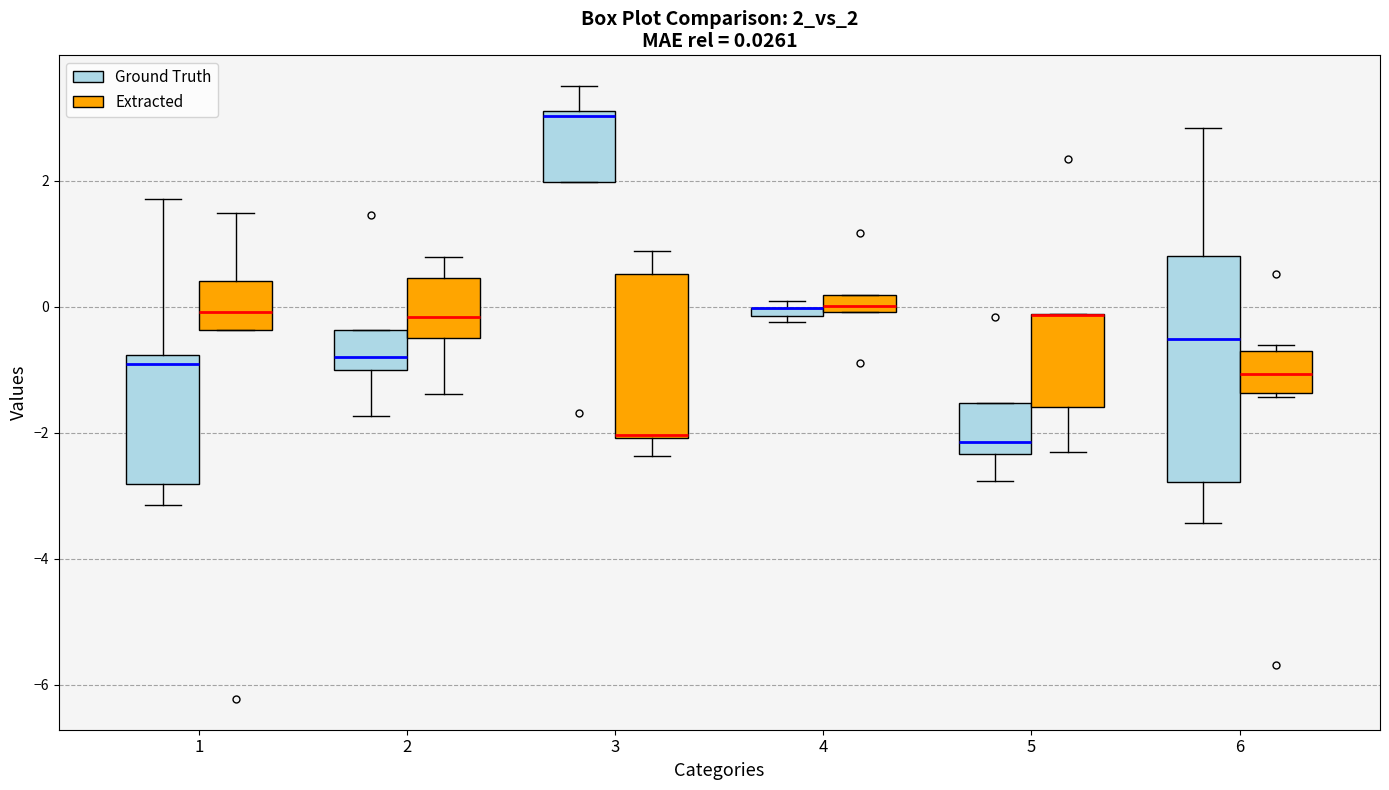

Which box is the tallest, from its lower edge to its upper edge?

6 (Ground Truth)